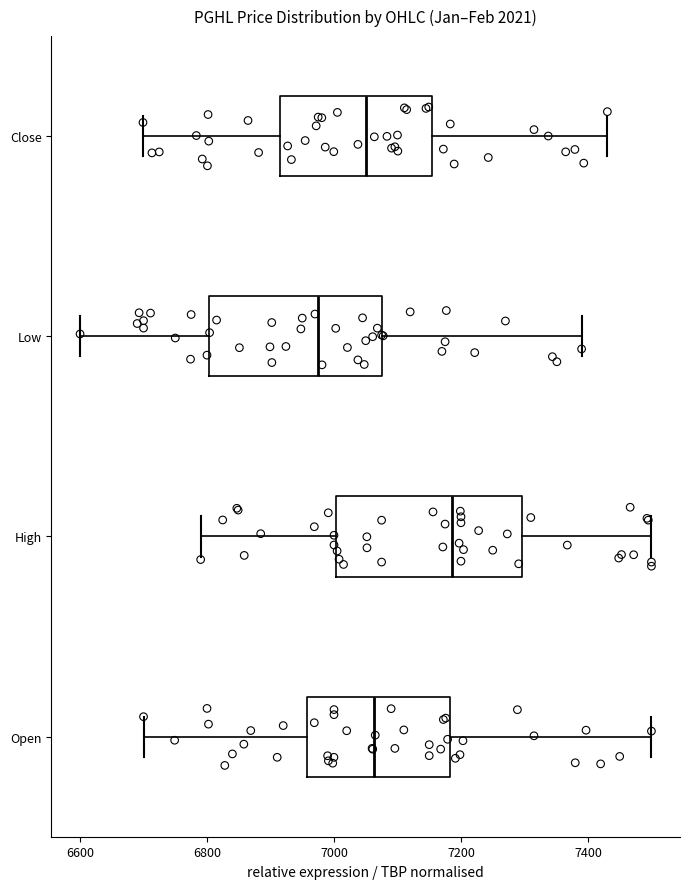

Where does the median line of the box for Open sit on the x-axis? The values are not printed on the chart, so give them approximately, as read against the axis.

7060